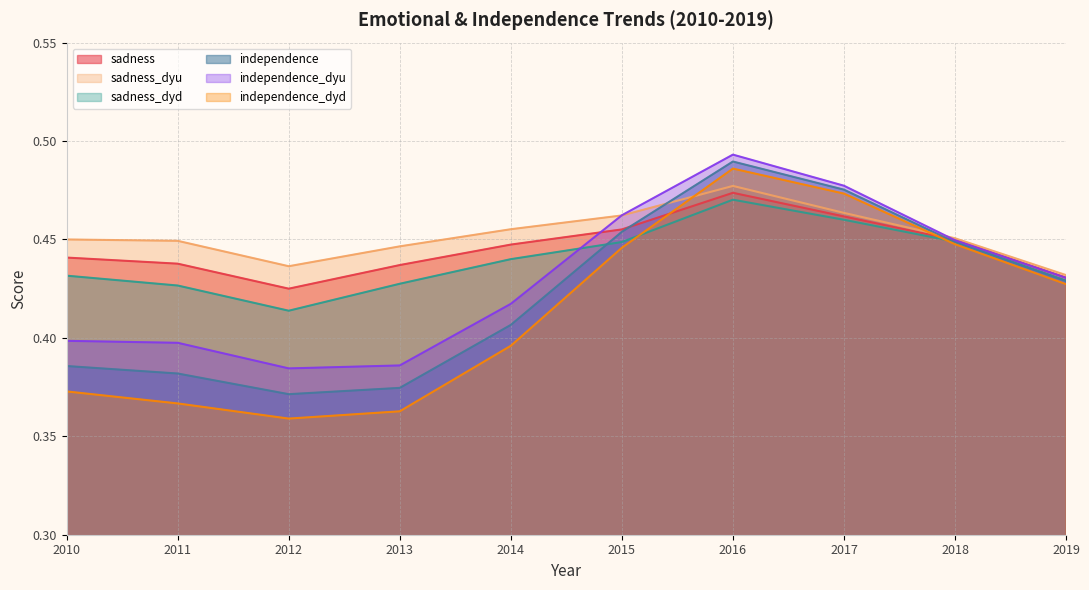

At which category is the sum across all series the highest?

2016